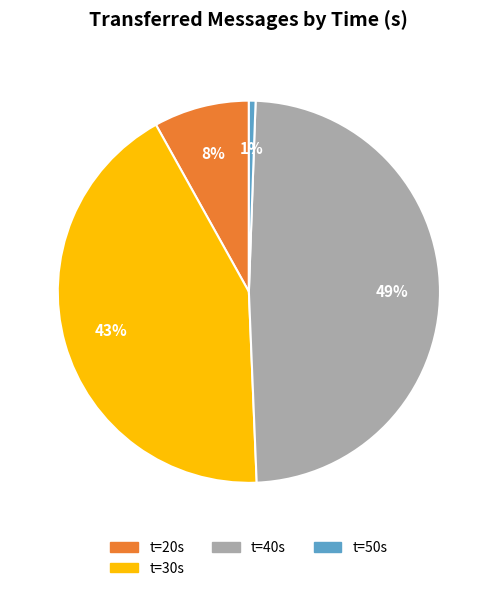

Is there any slice that represents more than half of the pie?

No